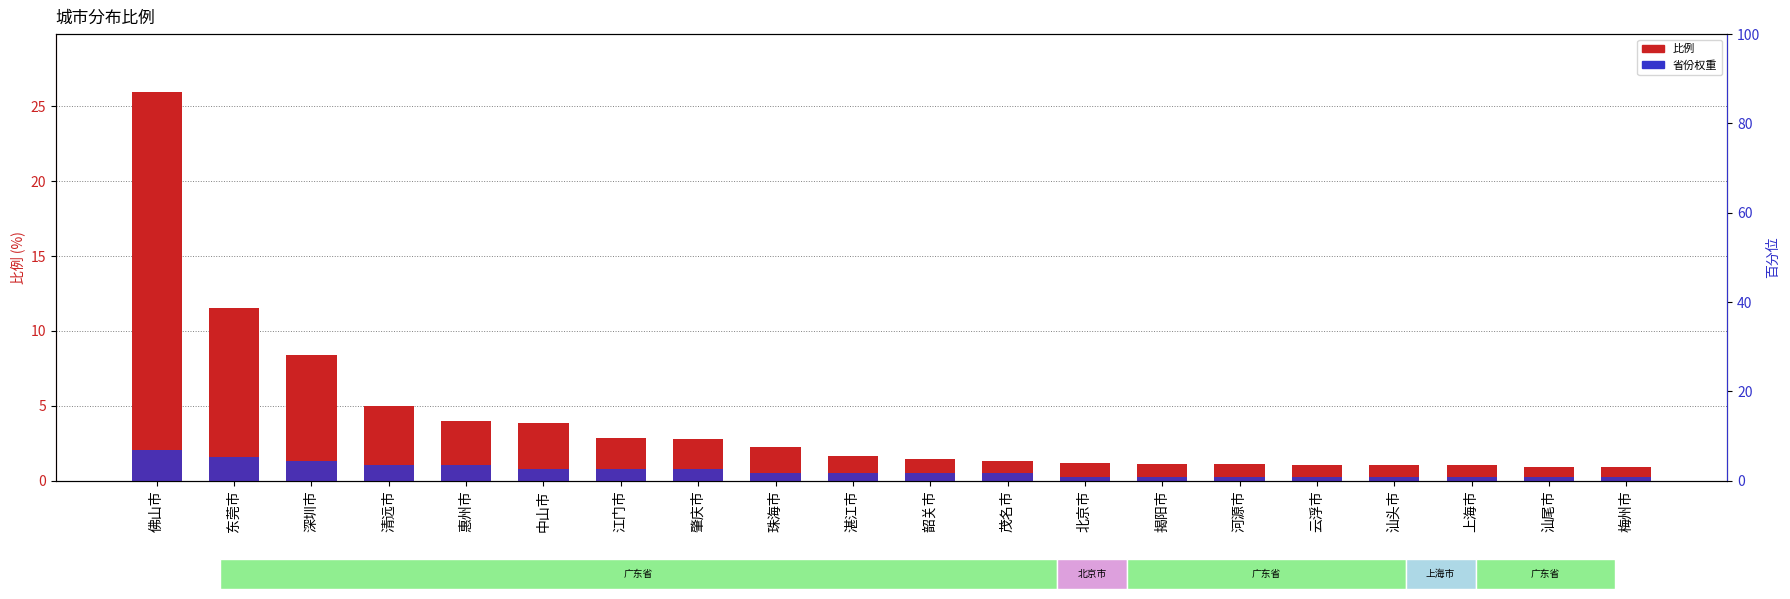

Reading left to right, extract all data points from this chart.

比例: 25.9	11.5	8.4	5.0	4.0	3.9	2.8	2.8	2.3	1.6	1.5	1.3	1.2	1.1	1.1	1.1	1.0	1.0	0.9	0.9
省份权重: 2.1	1.6	1.3	1.0	1.0	0.8	0.8	0.8	0.5	0.5	0.5	0.5	0.3	0.3	0.3	0.3	0.3	0.3	0.3	0.3